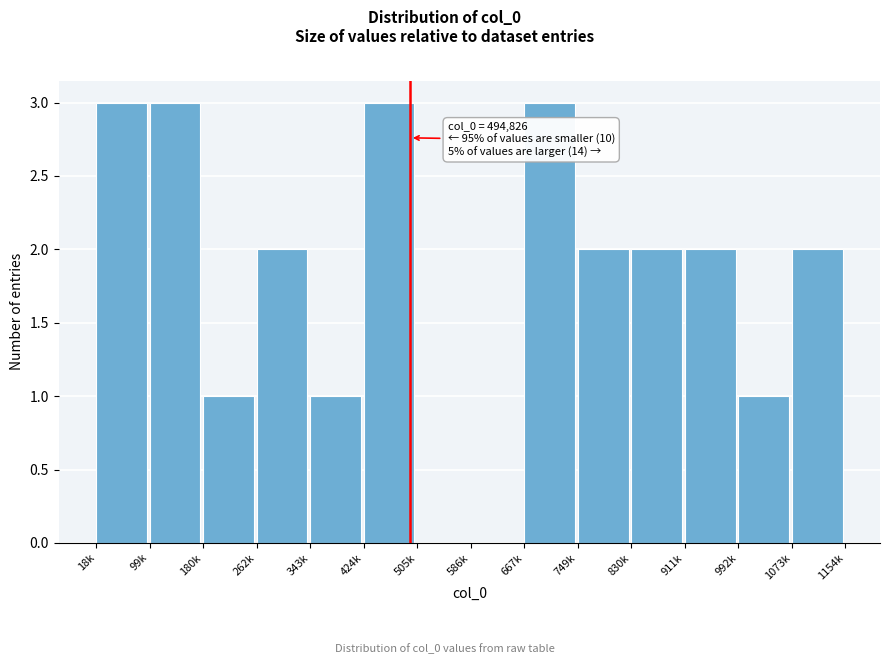

Reading left to right, extract all data points from this chart.

18k=3	99k=3	180k=1	262k=2	343k=1	424k=3	505k=0	586k=0	667k=3	749k=2	830k=2	911k=2	992k=1	1073k=2